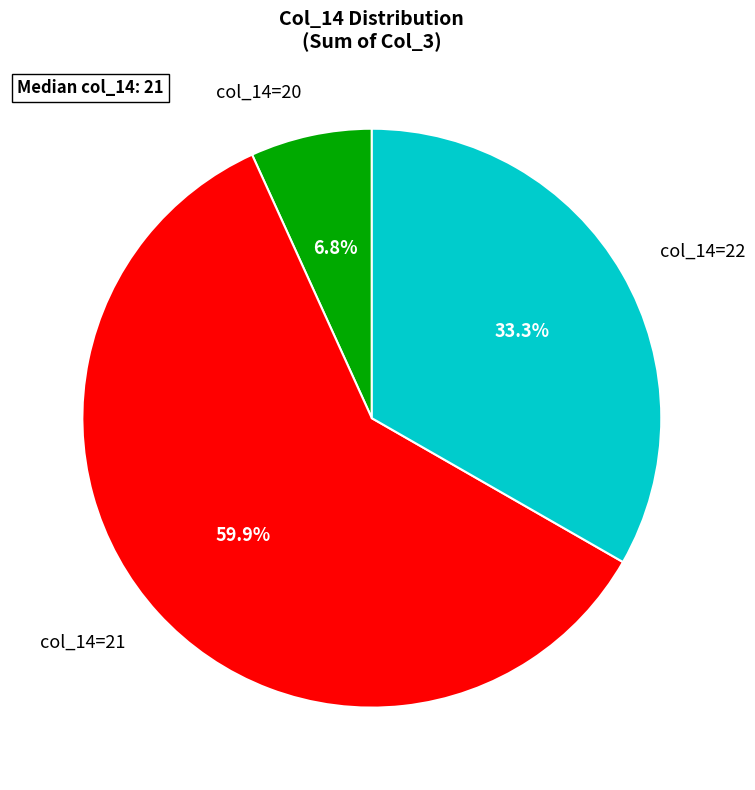

Approximately how many times larger is the value at col_14=21 compared to col_14=20?

8.8